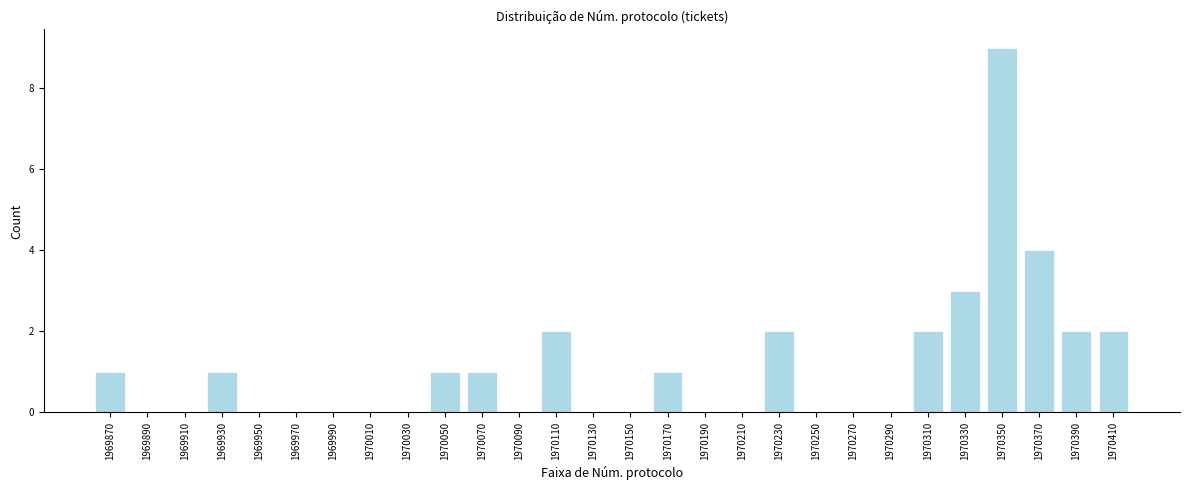

Reading left to right, list all the values displayed in this chart.

1969870=1	1969890=0	1969910=0	1969930=1	1969950=0	1969970=0	1969990=0	1970010=0	1970030=0	1970050=1	1970070=1	1970090=0	1970110=2	1970130=0	1970150=0	1970170=1	1970190=0	1970210=0	1970230=2	1970250=0	1970270=0	1970290=0	1970310=2	1970330=3	1970350=9	1970370=4	1970390=2	1970410=2